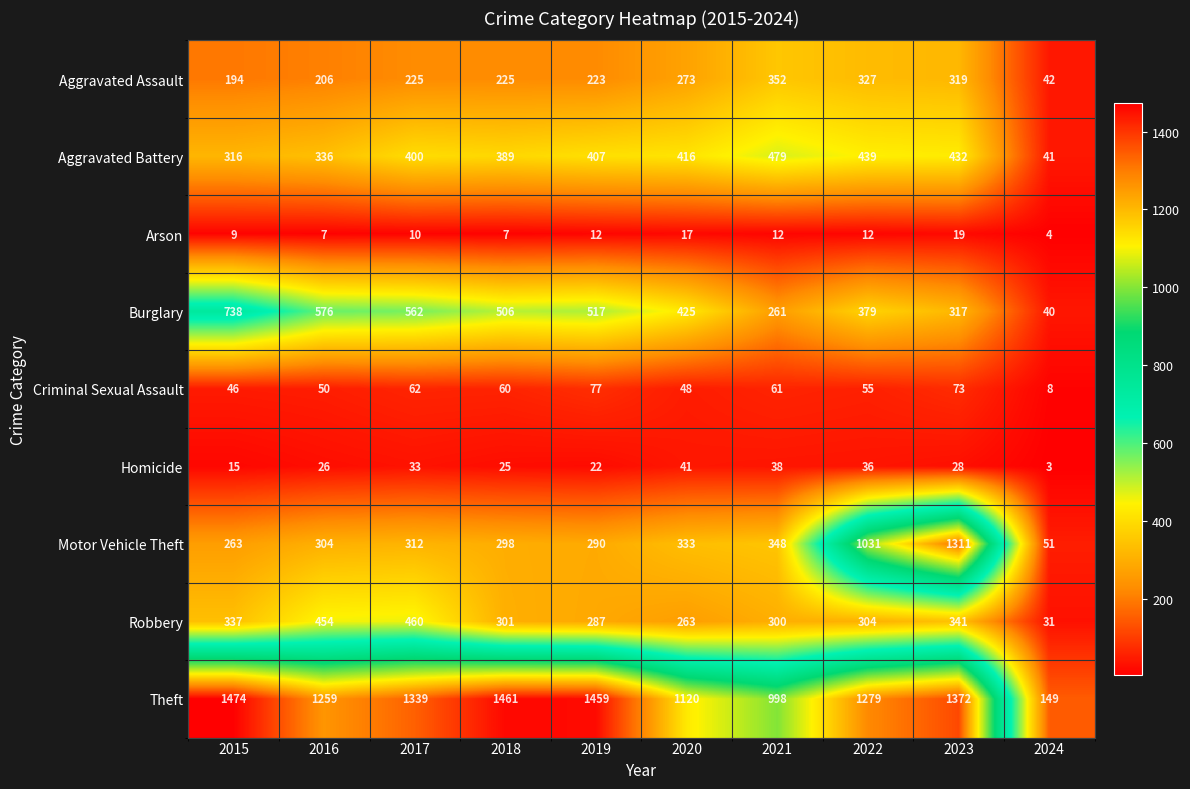

Which series has the largest total across all categories?

Theft